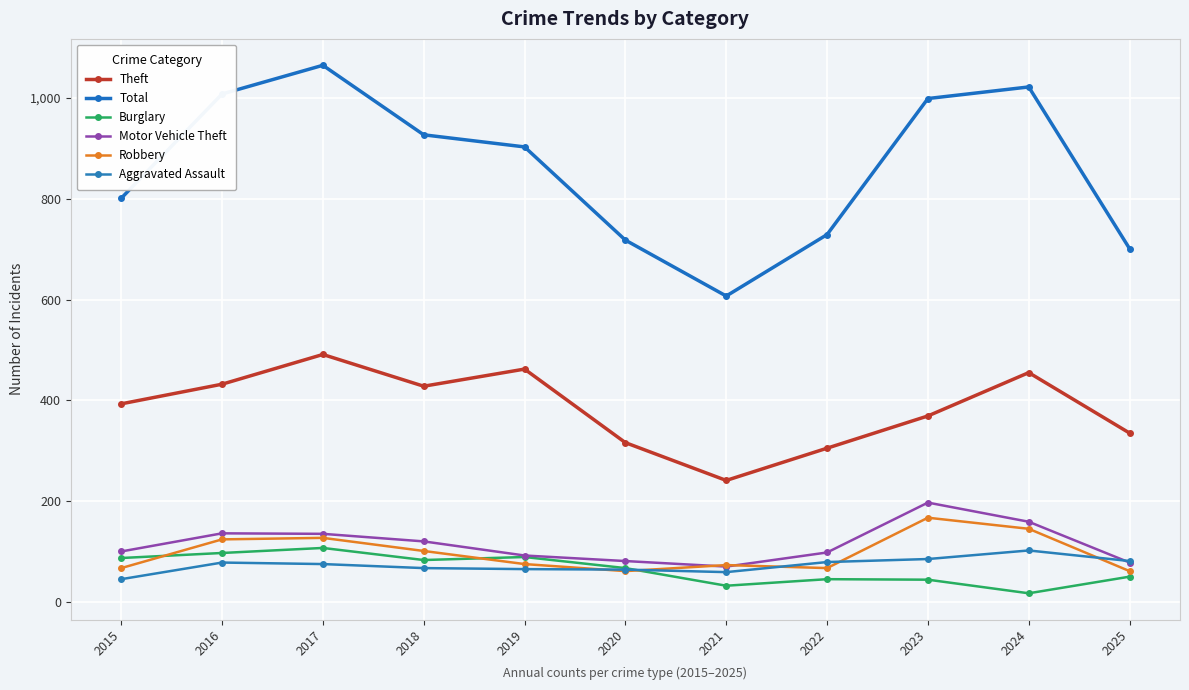

At which category does the chart reach its minimum across all series?

2024